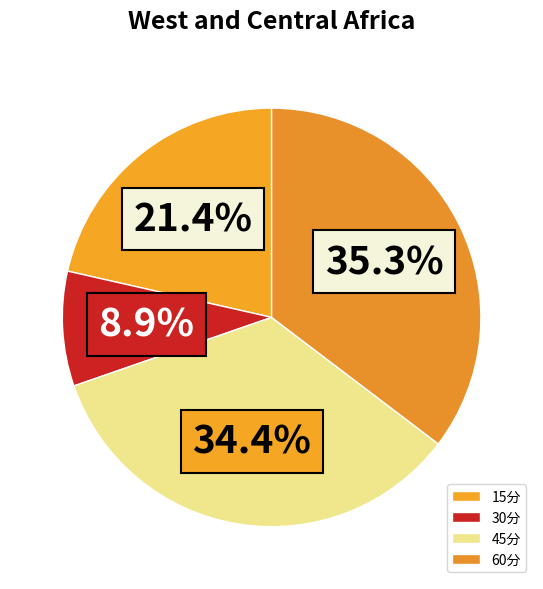

True or false: 30分 accounts for 9% of the total.

True